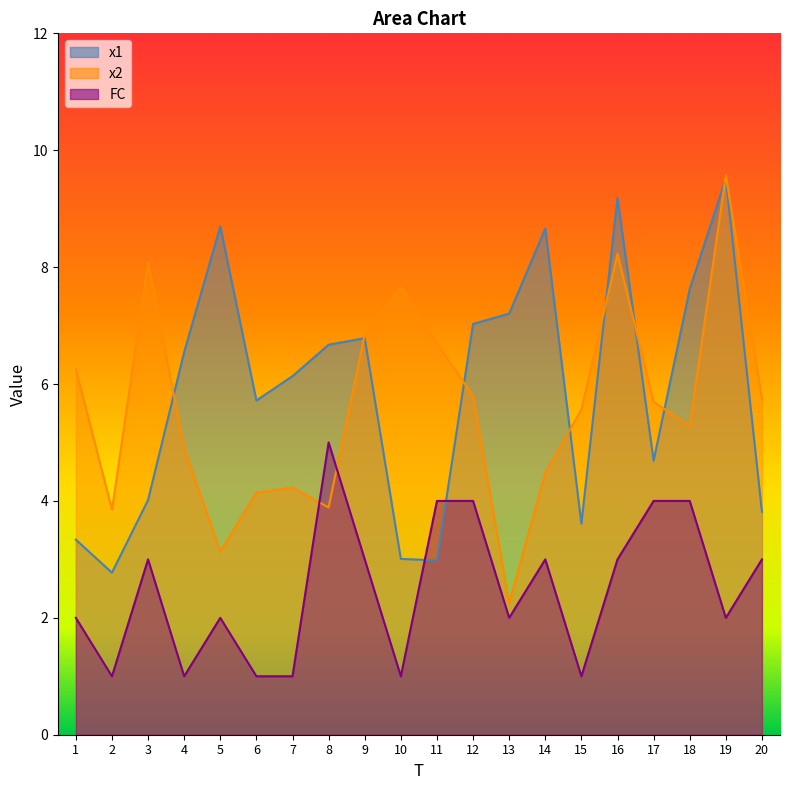

What is the average value of the x1 series?

5.9